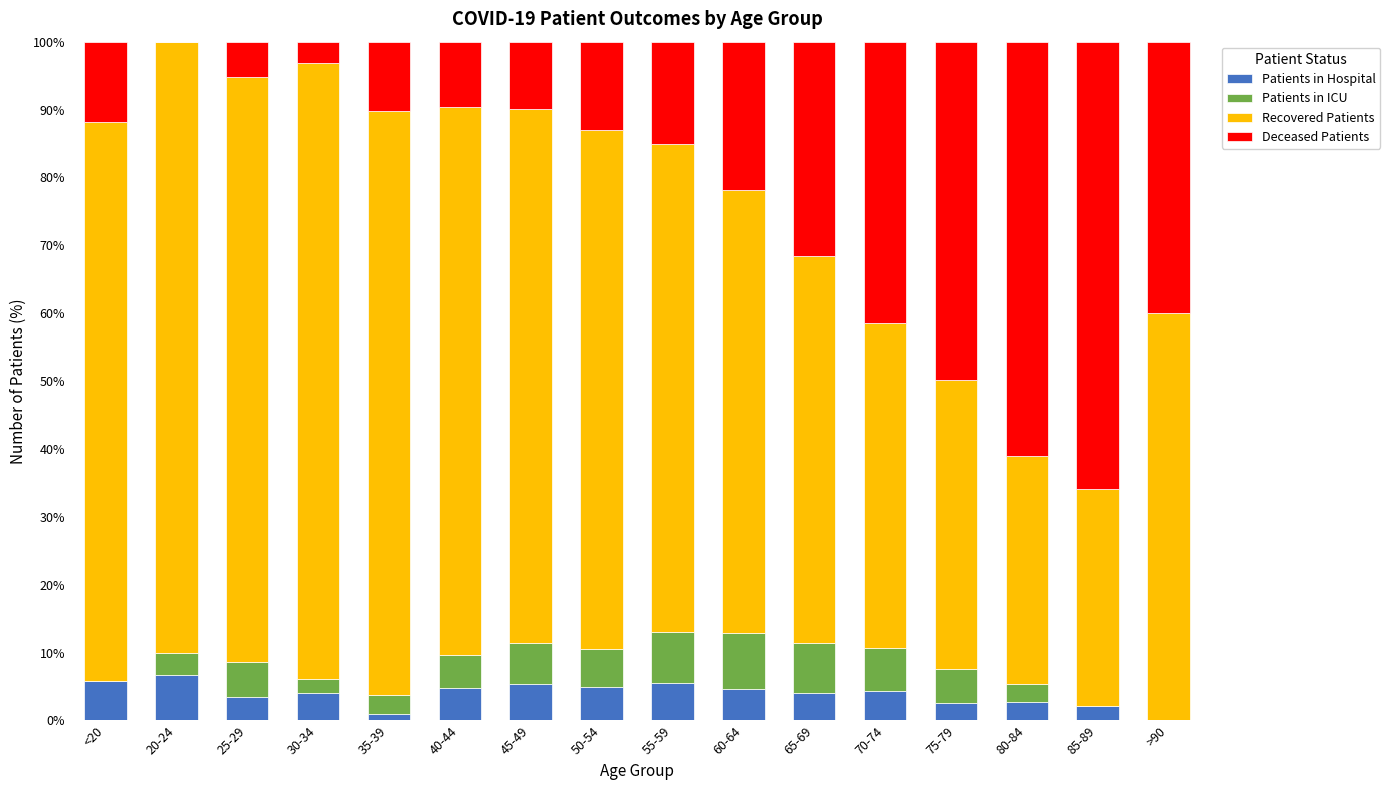

What is the approximate value of Patients in Hospital at <20?

5.9